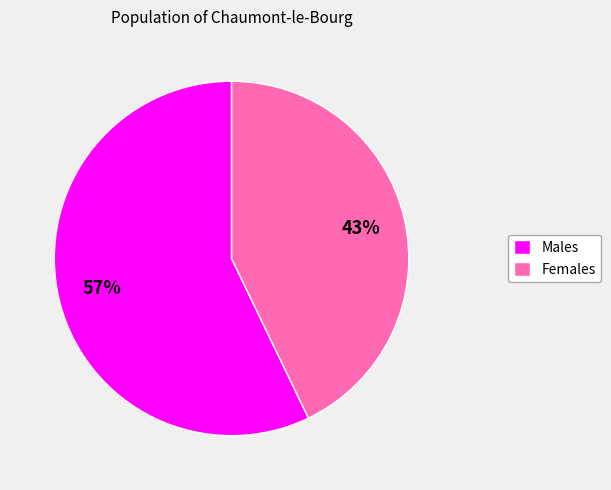

To the nearest percent, what is the average slice percentage?

50%